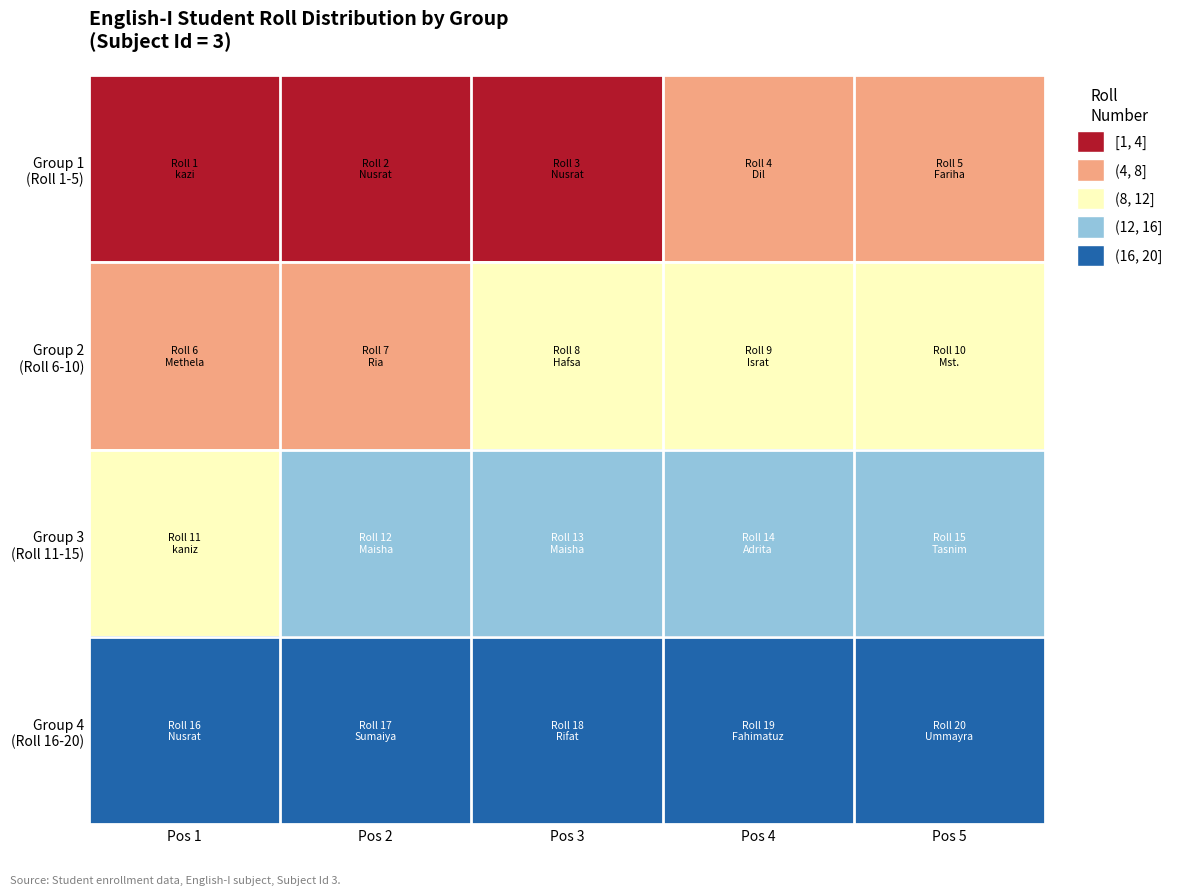

Which label corresponds to the largest value in the chart?

Pos 5